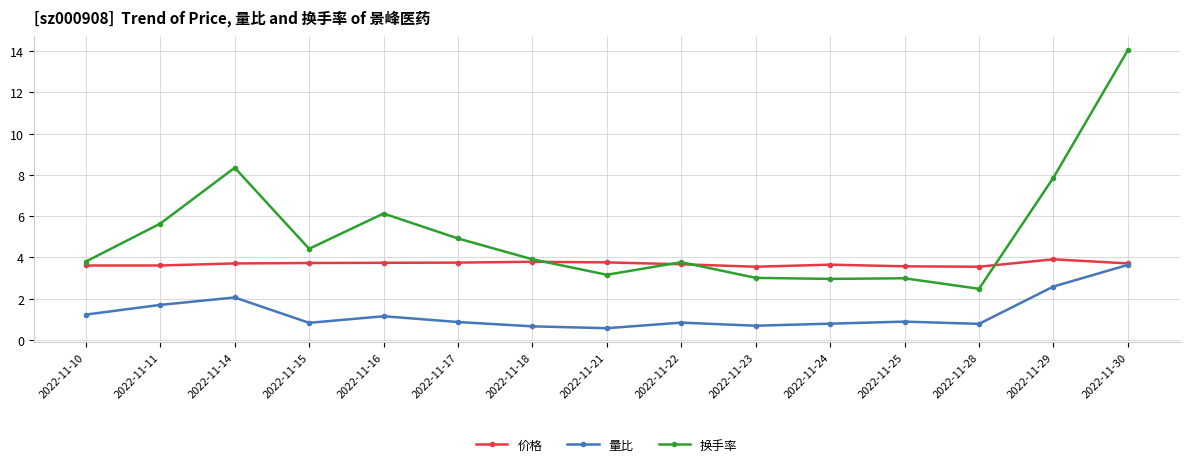

Which series changed the most between 2022-11-24 and 2022-11-29?

换手率